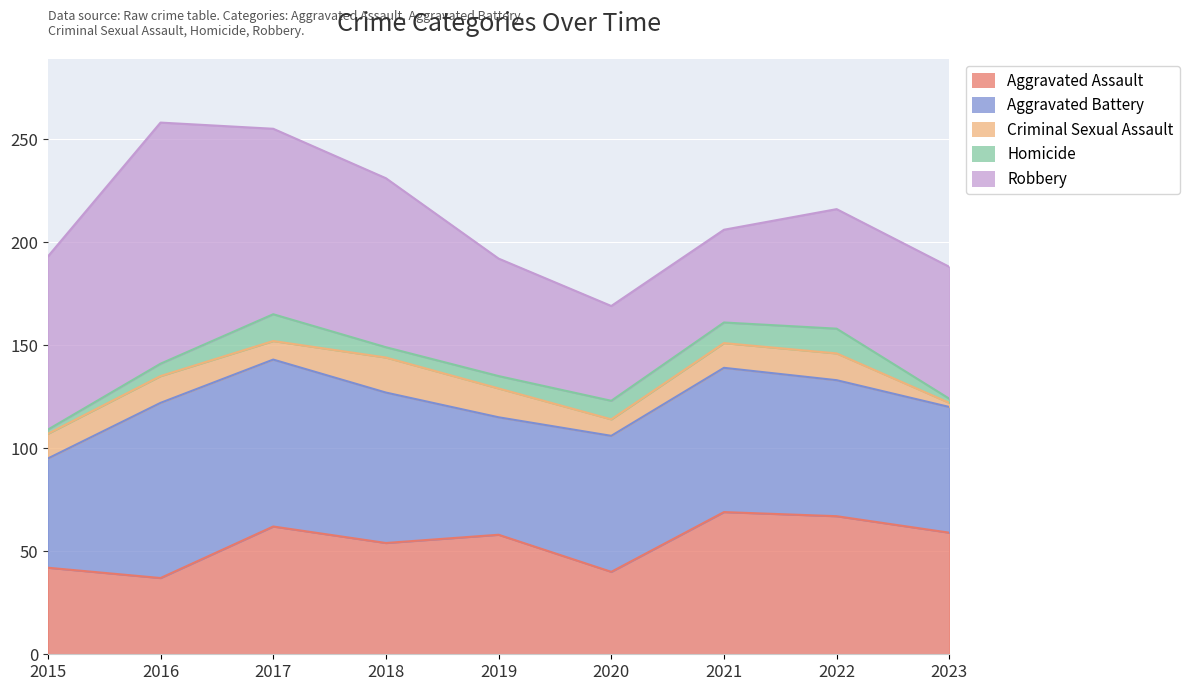

What is the value of the Aggravated Battery point at the 4th from the left?

73